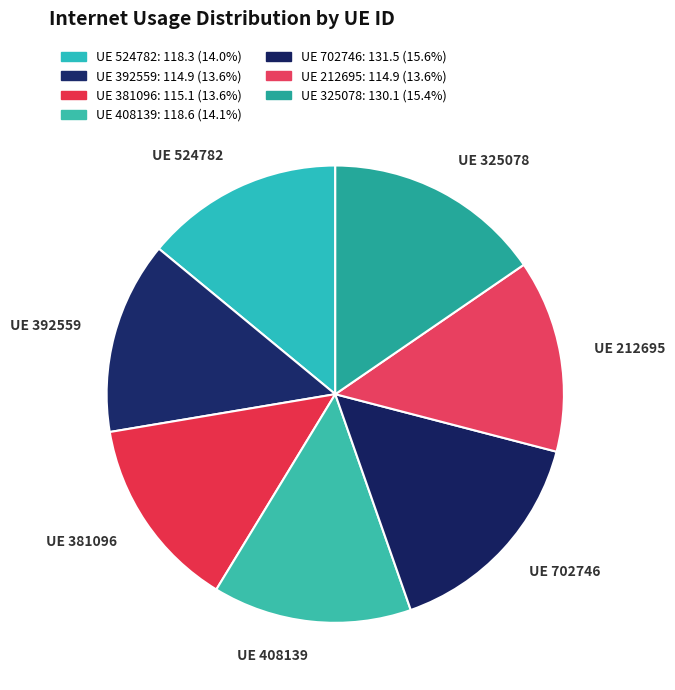

To the nearest percent, what is the average slice percentage?

14%